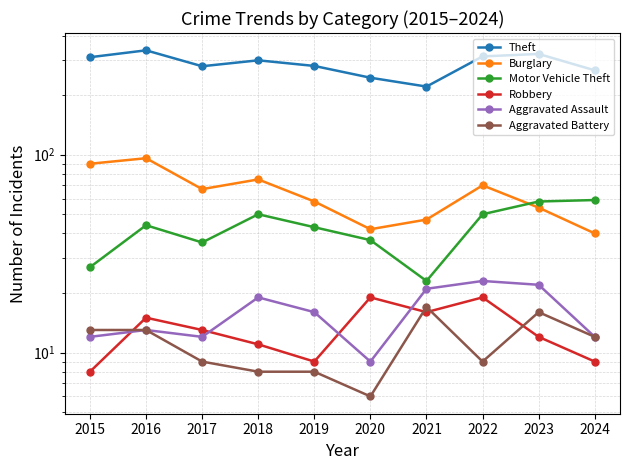

True or false: Motor Vehicle Theft has a value of 50 at 2018.

True